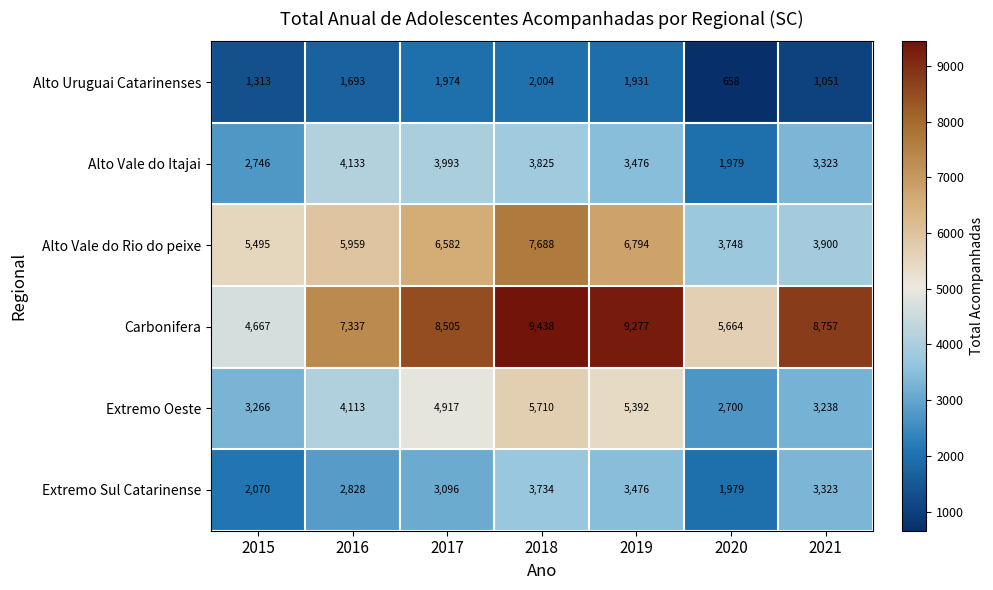

What is the sum of the Alto Vale do Rio do peixe values at 2021 and 2015?

9395